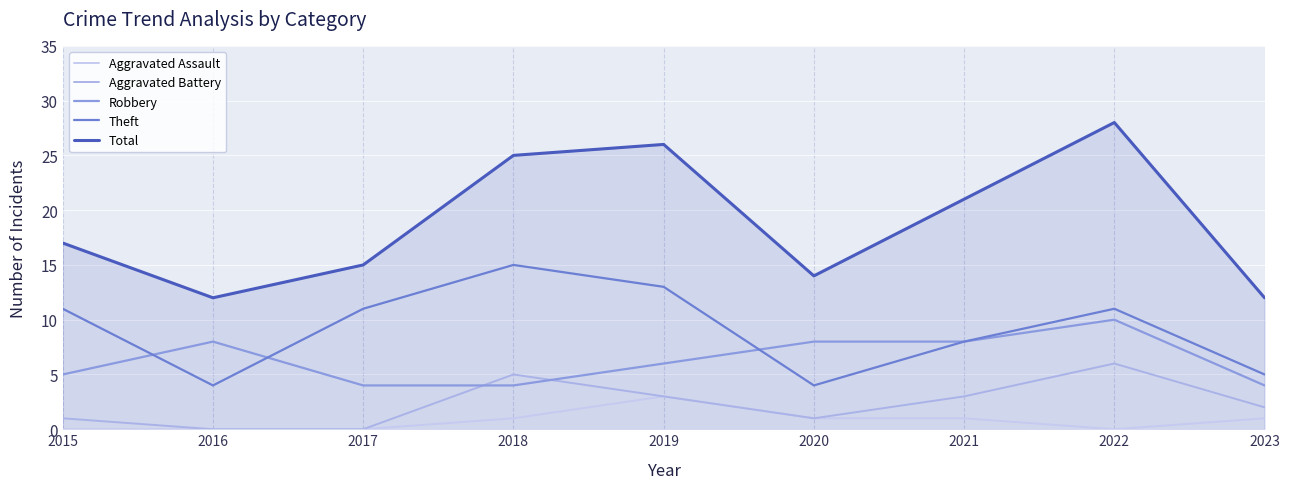

Which category has the lowest value in the Theft series?

2016